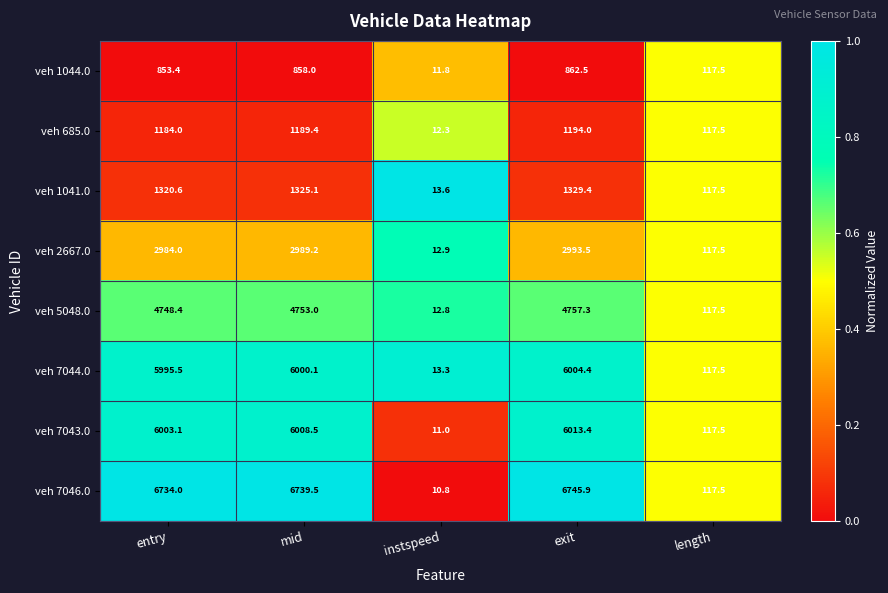

Is it true that veh 1044.0 equals 117.5 at length?

True